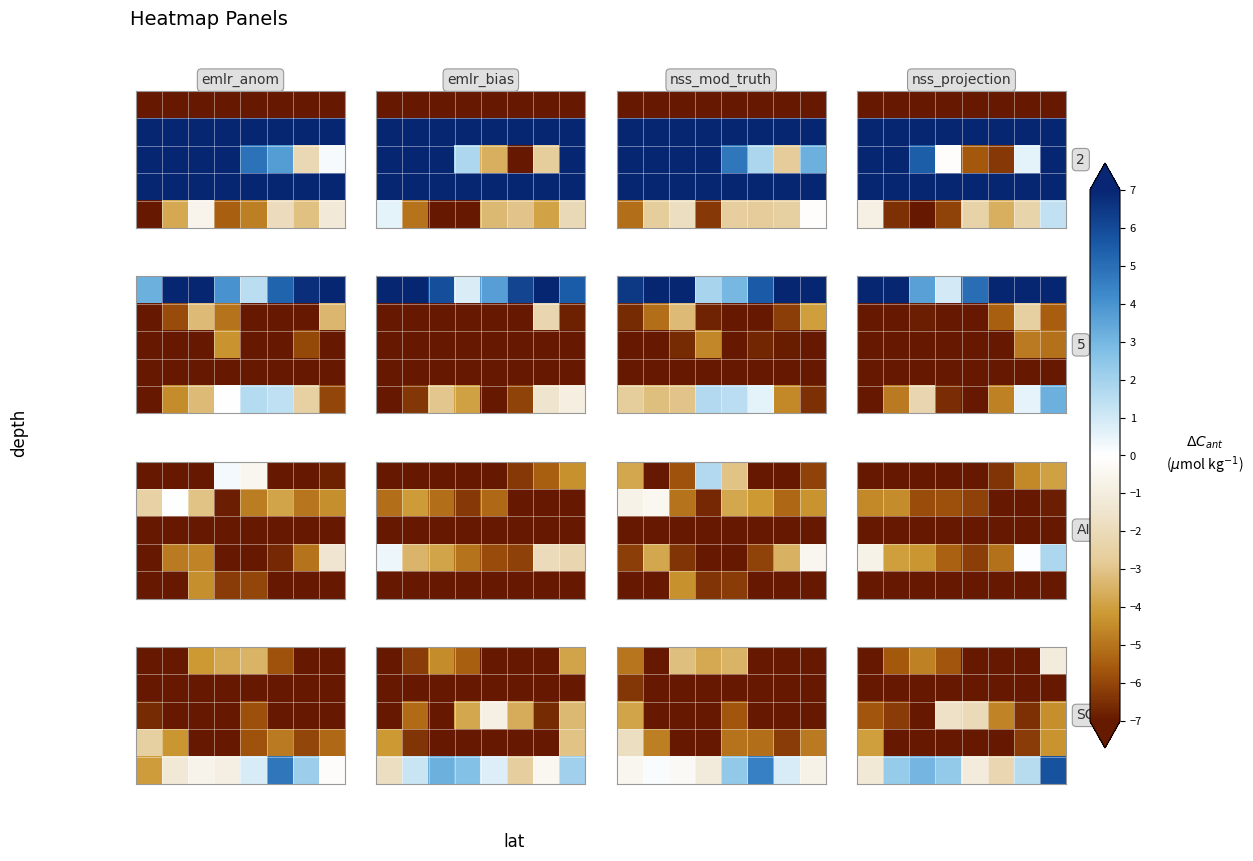

What is the difference between the highest and lowest values at 0?

5.8